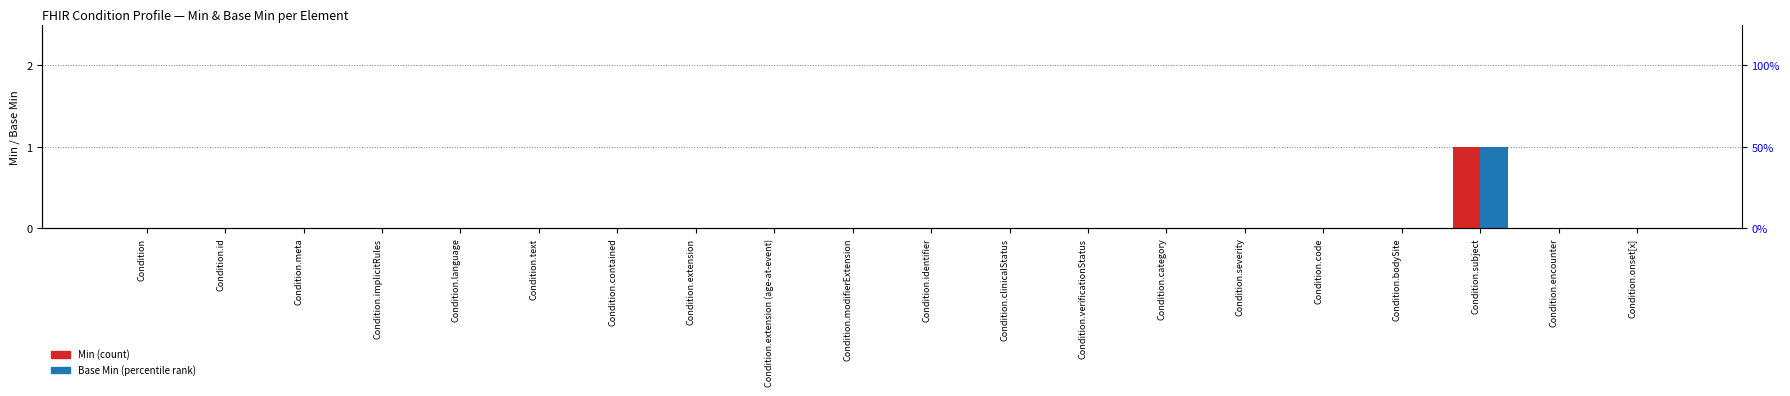

Rank the categories by Base Min value from highest to lowest.

Condition.subject, Condition, Condition.id, Condition.meta, Condition.implicitRules, Condition.language, Condition.text, Condition.contained, Condition.extension, Condition.extension (age-at-event), Condition.modifierExtension, Condition.identifier, Condition.clinicalStatus, Condition.verificationStatus, Condition.category, Condition.severity, Condition.code, Condition.bodySite, Condition.encounter, Condition.onset[x]